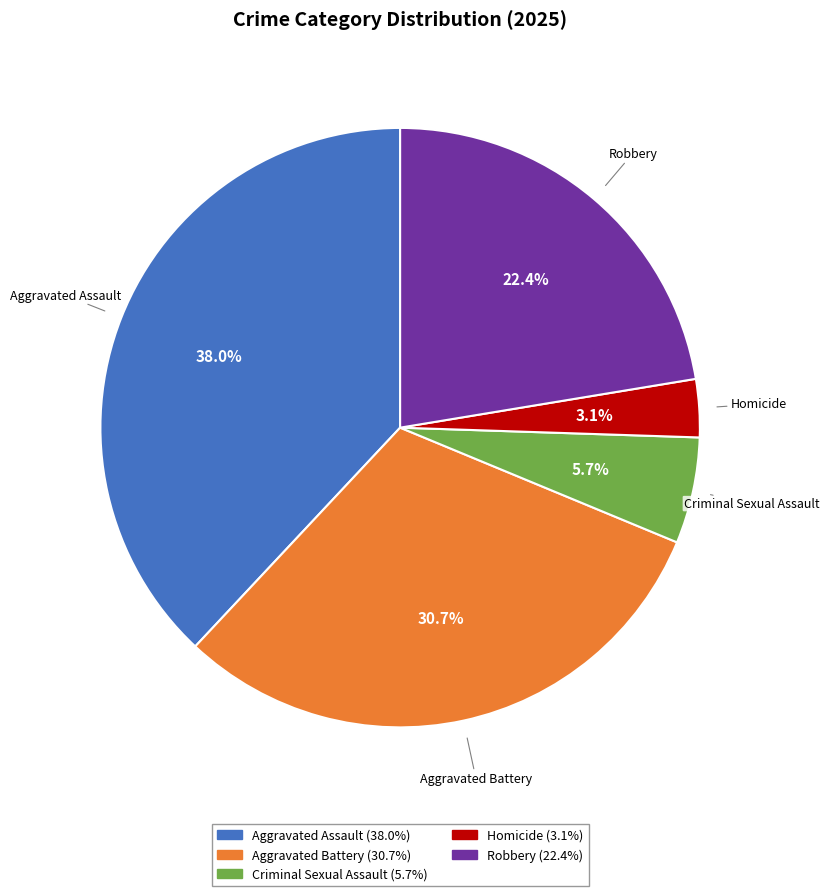

To the nearest percent, what is the combined percentage of Aggravated Assault and Criminal Sexual Assault?

44%